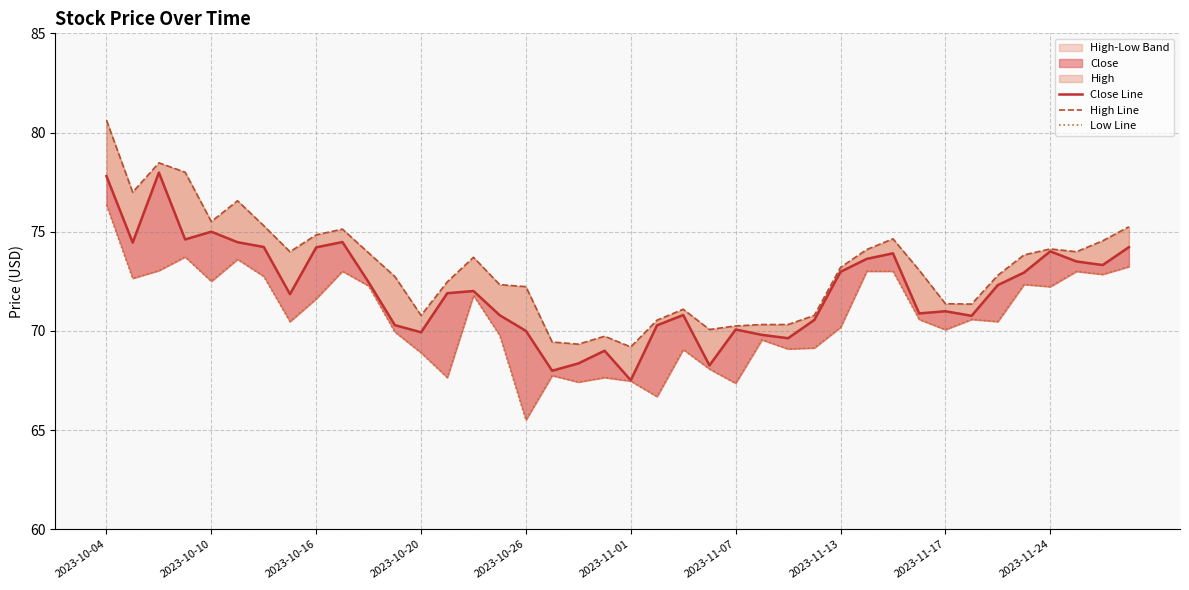

True or false: Close Line and Low Line intersect in this chart.

False